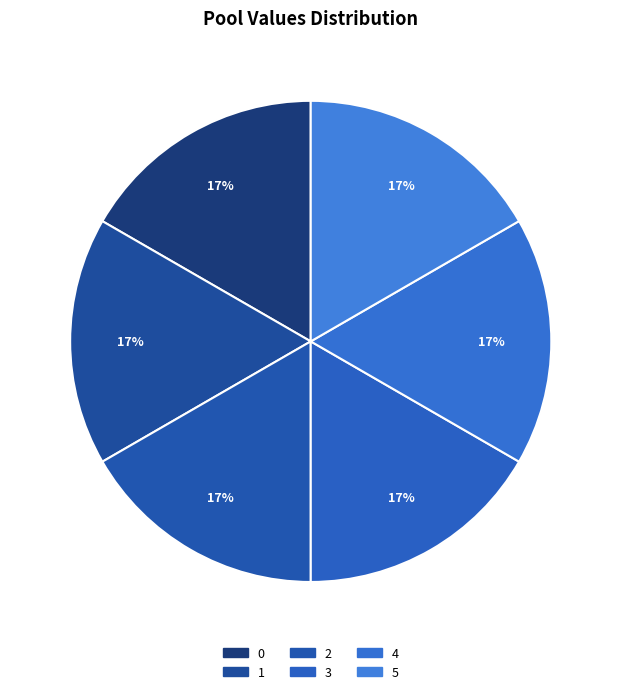

Do 3 and 1 together represent more than half of the pie?

No